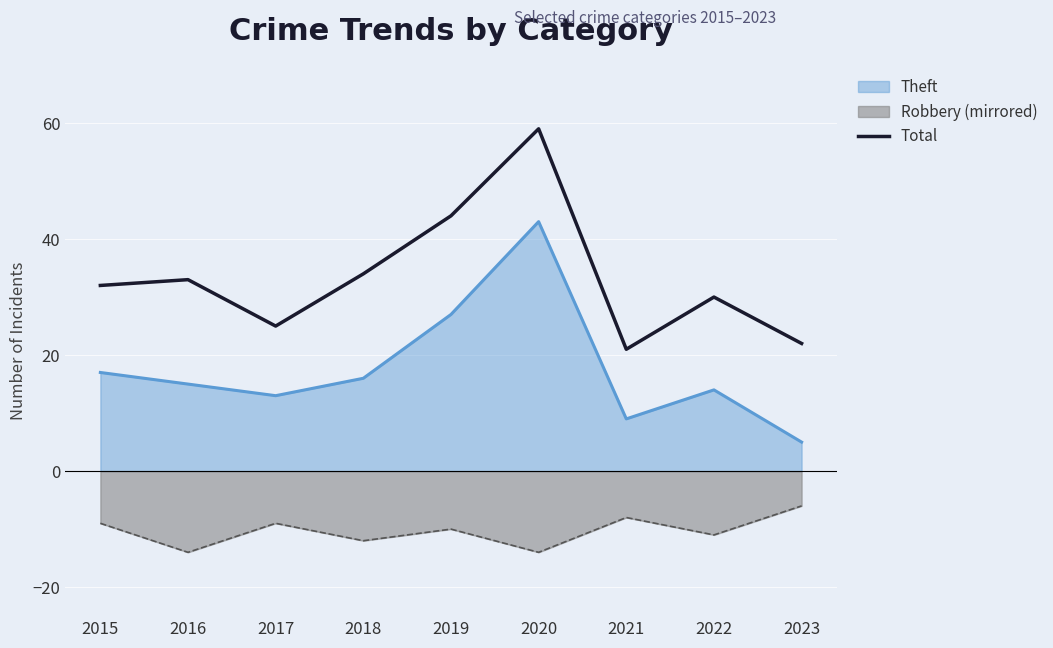

Rank the categories by value from highest to lowest.

2020, 2019, 2018, 2016, 2015, 2022, 2017, 2023, 2021